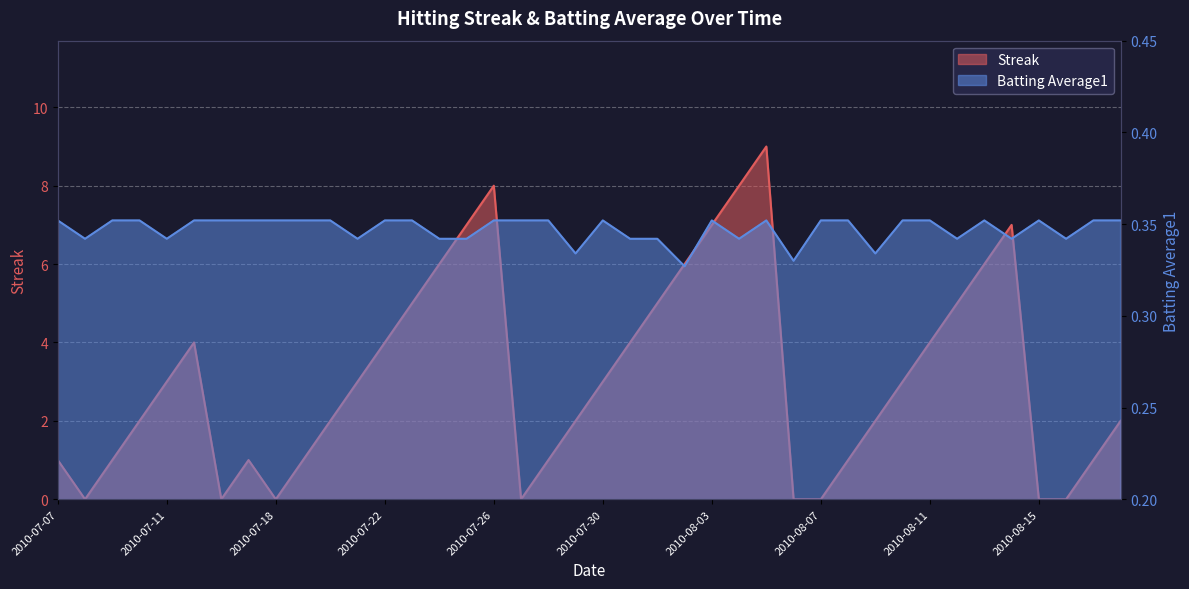

At which category is the sum across all series the highest?

2010-08-05